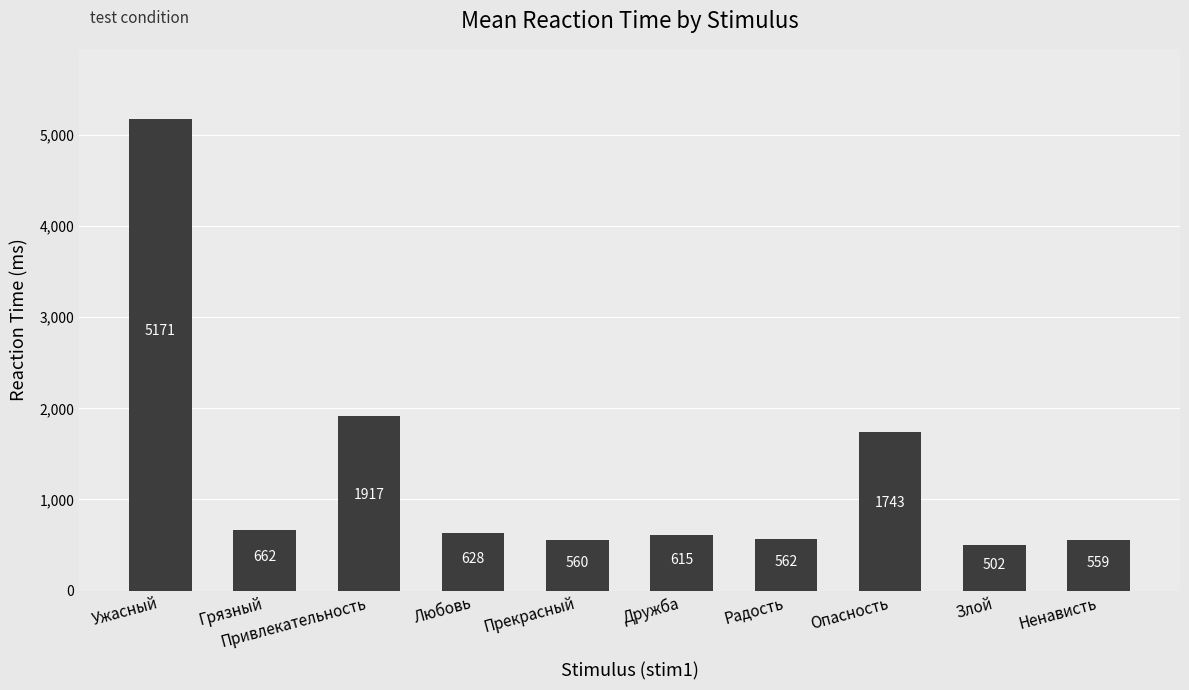

The value at Прекрасный is 560. True or false?

True